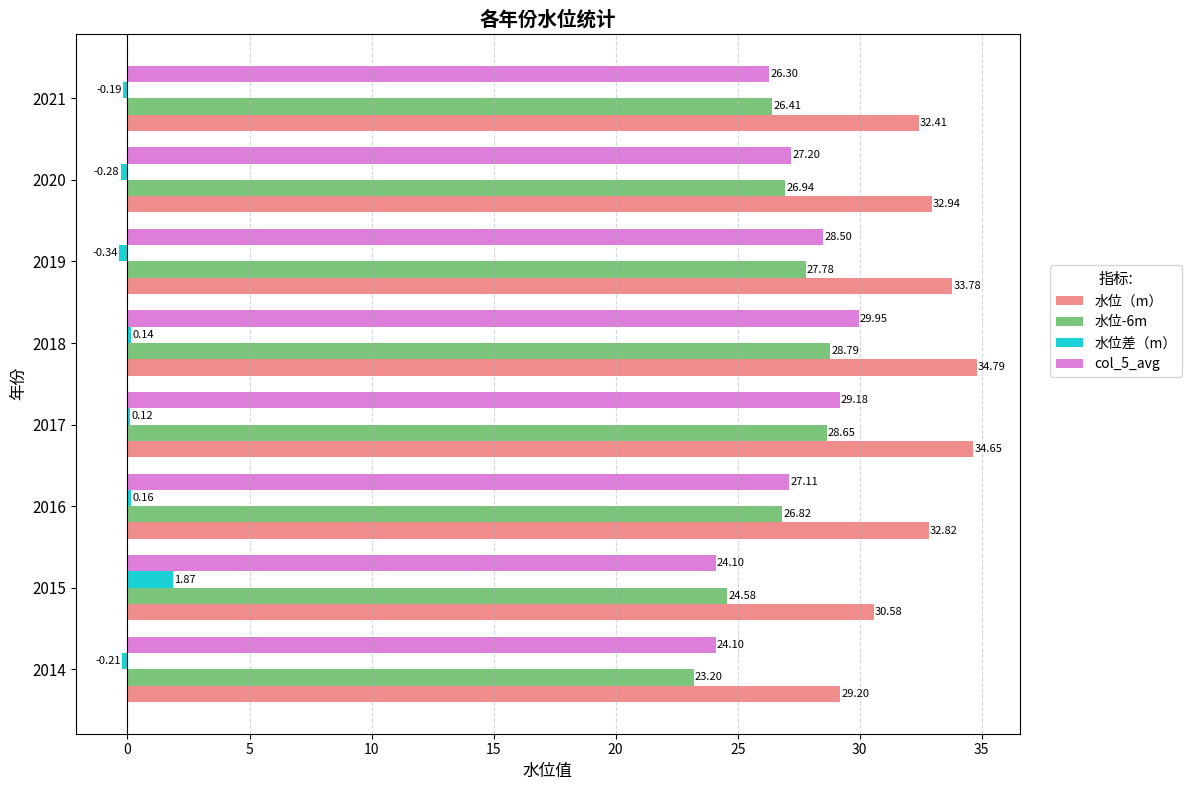

What is the average value of the 水位（m） series?

32.6